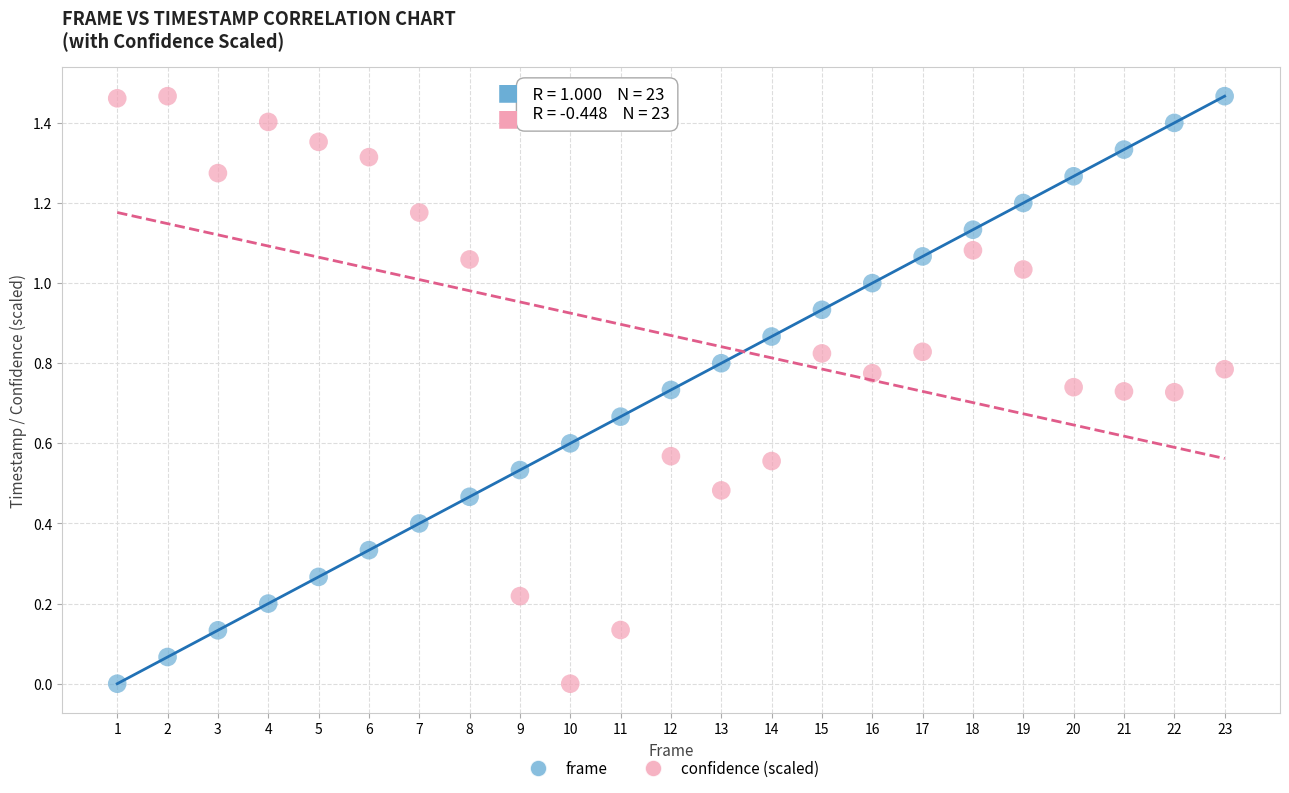

What is the X range (max minus min) for the scatter plot?

22.0